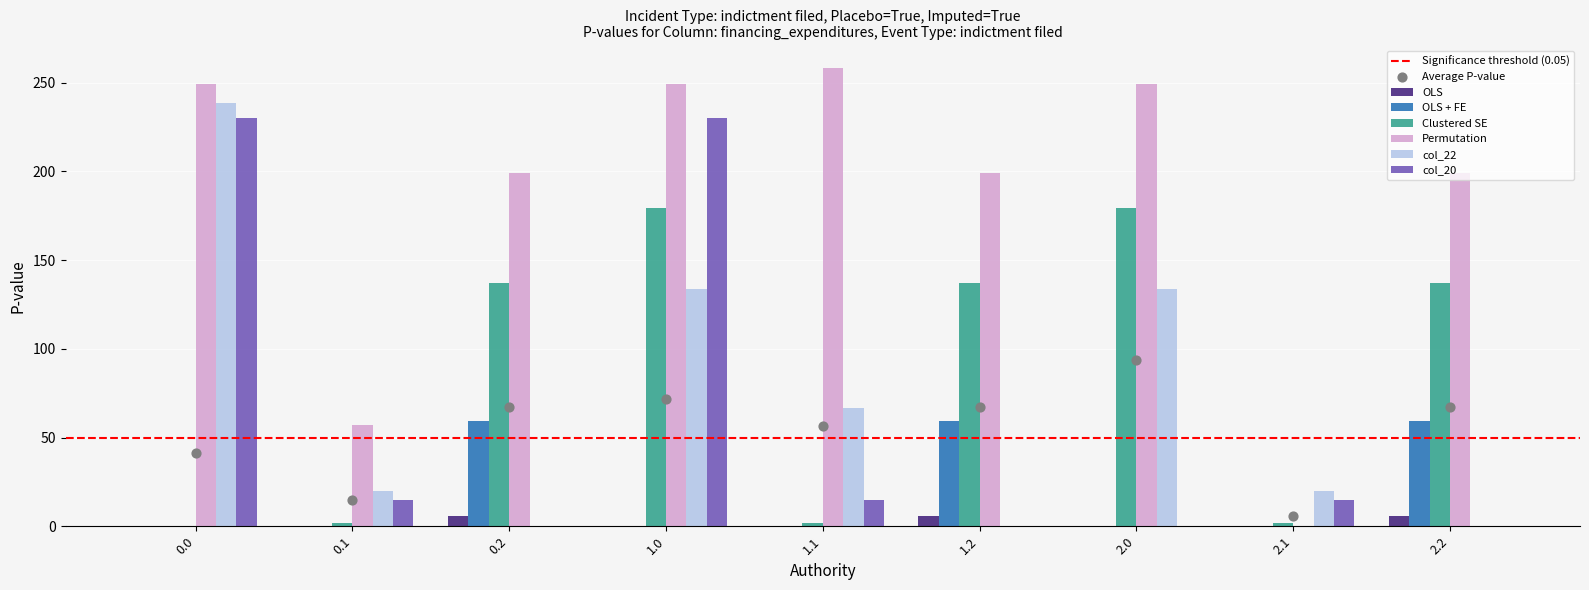

What are all the series names shown in the legend?

OLS, OLS + FE, Clustered SE, Permutation, col_22, col_20